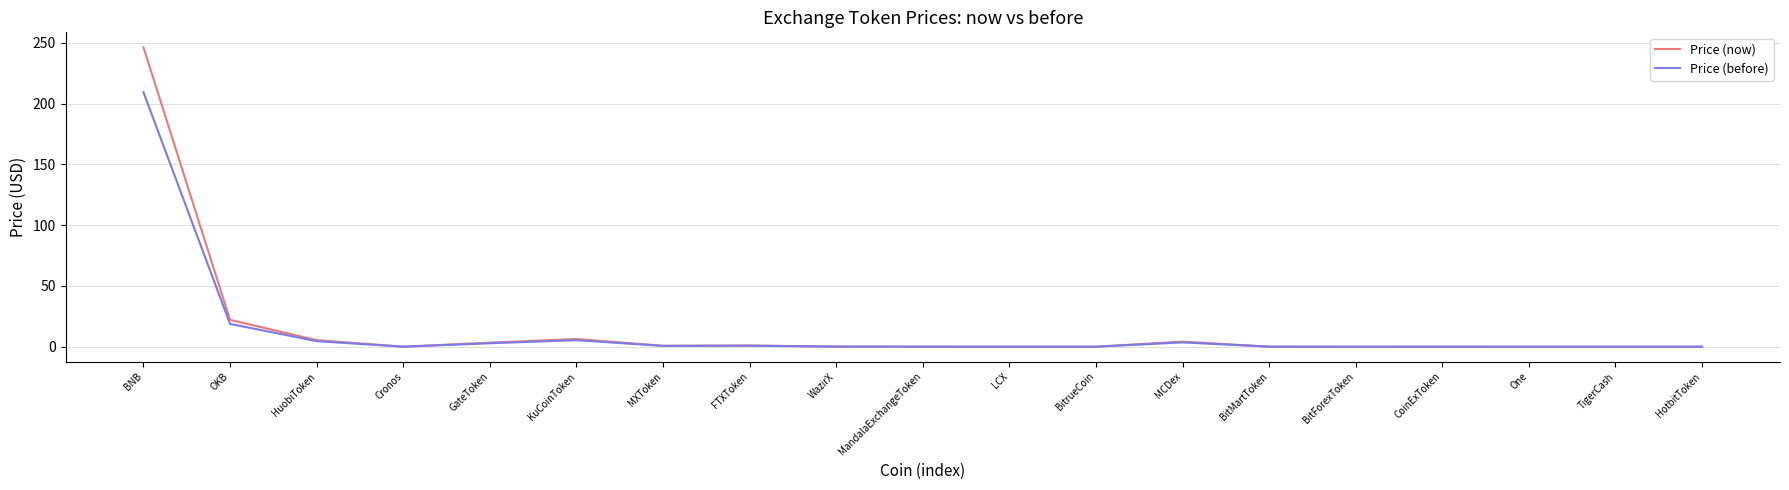

List the series in order of their peak value, highest first.

Price (now), Price (before)